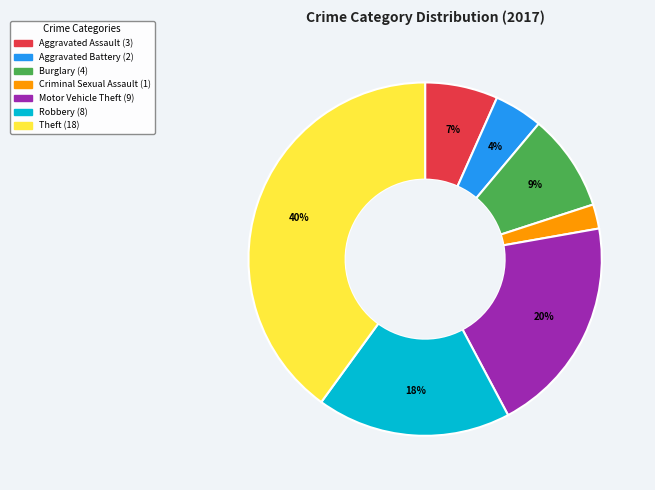

Which has a higher value, Criminal Sexual Assault or Aggravated Assault?

Aggravated Assault